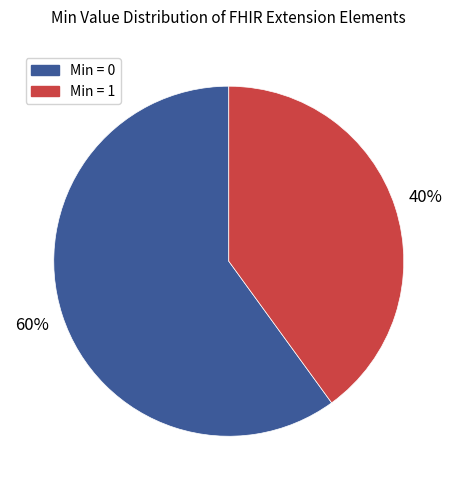

To the nearest percent, what is the difference between the largest and smallest slice percentages?

20%